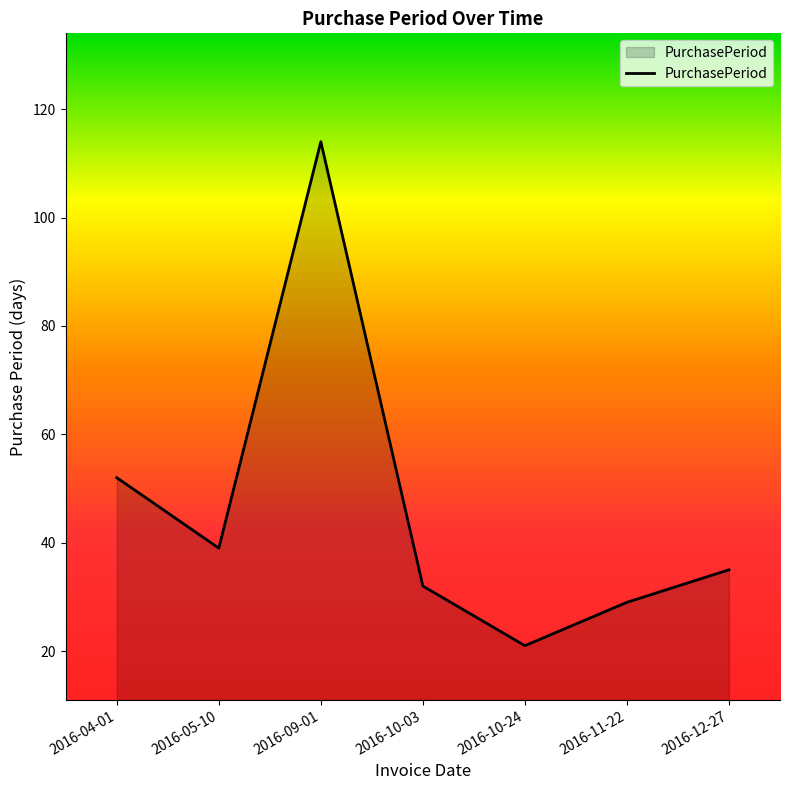

What is the sum of the values at 2016-09-01 and 2016-10-03?

146